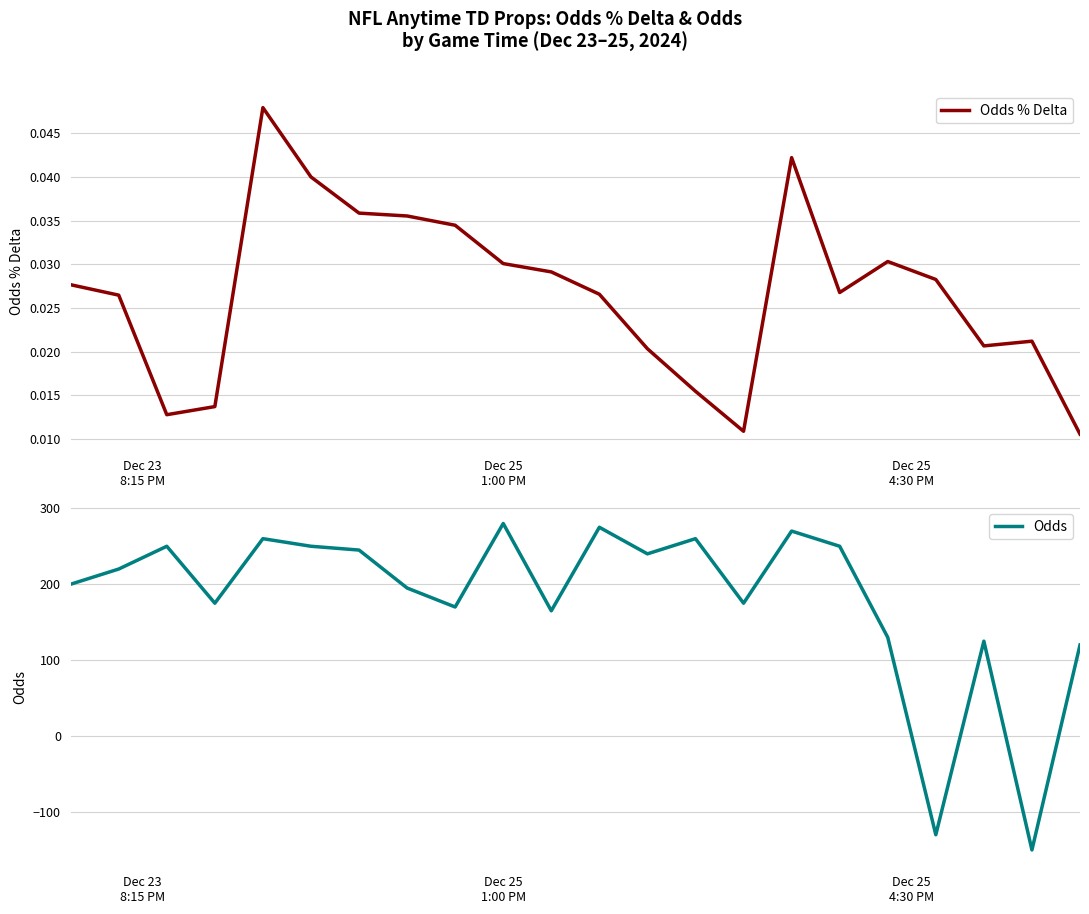

Which label corresponds to the smallest value in the chart?

20